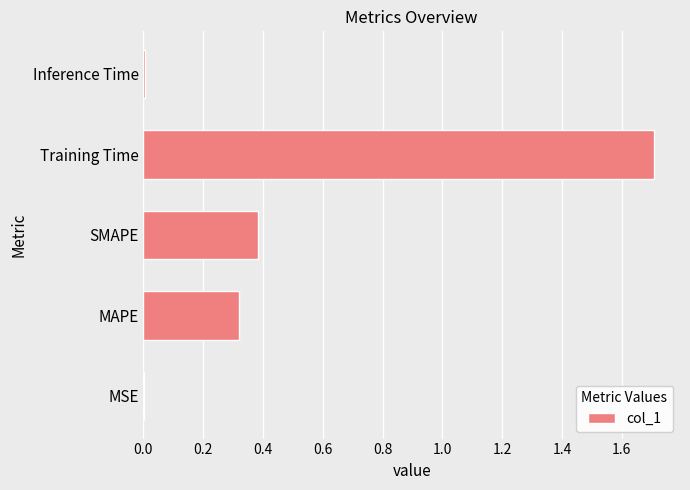

What is the greatest value displayed?

1.7